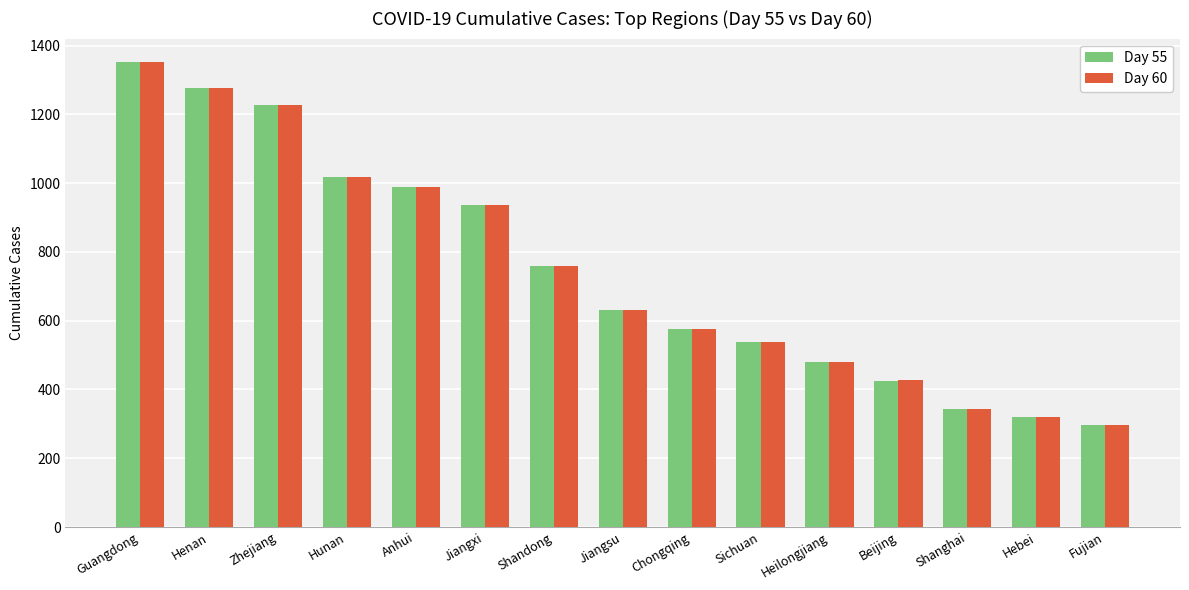

What is the minimum value shown in the chart?

296